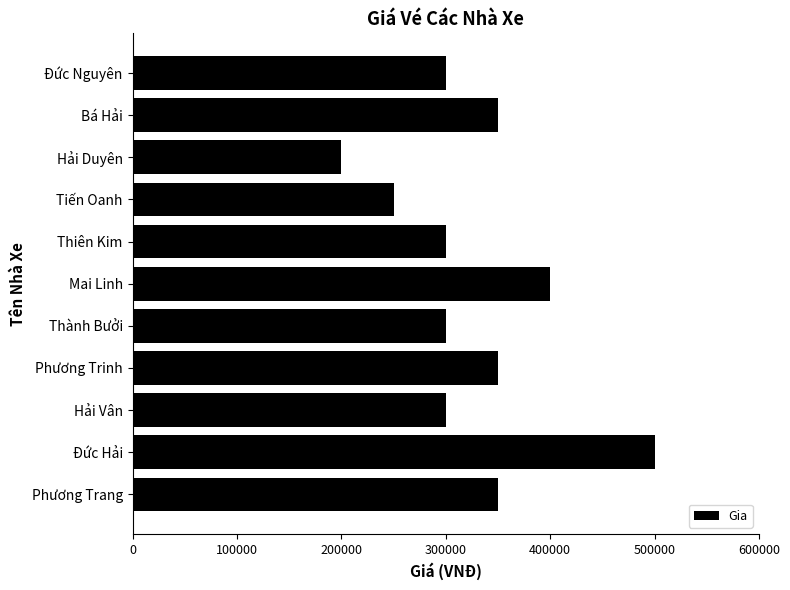

The chart shows a value of 99657 at Phương Trang. True or false?

False